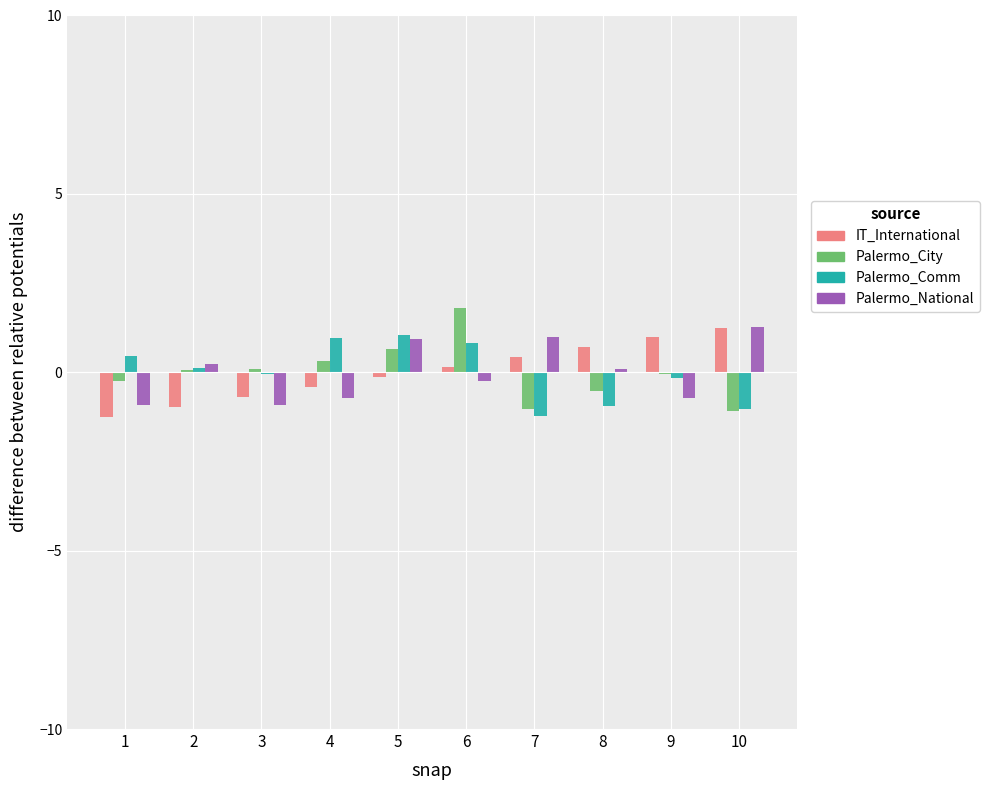

At which category does the chart reach its peak across all series?

6